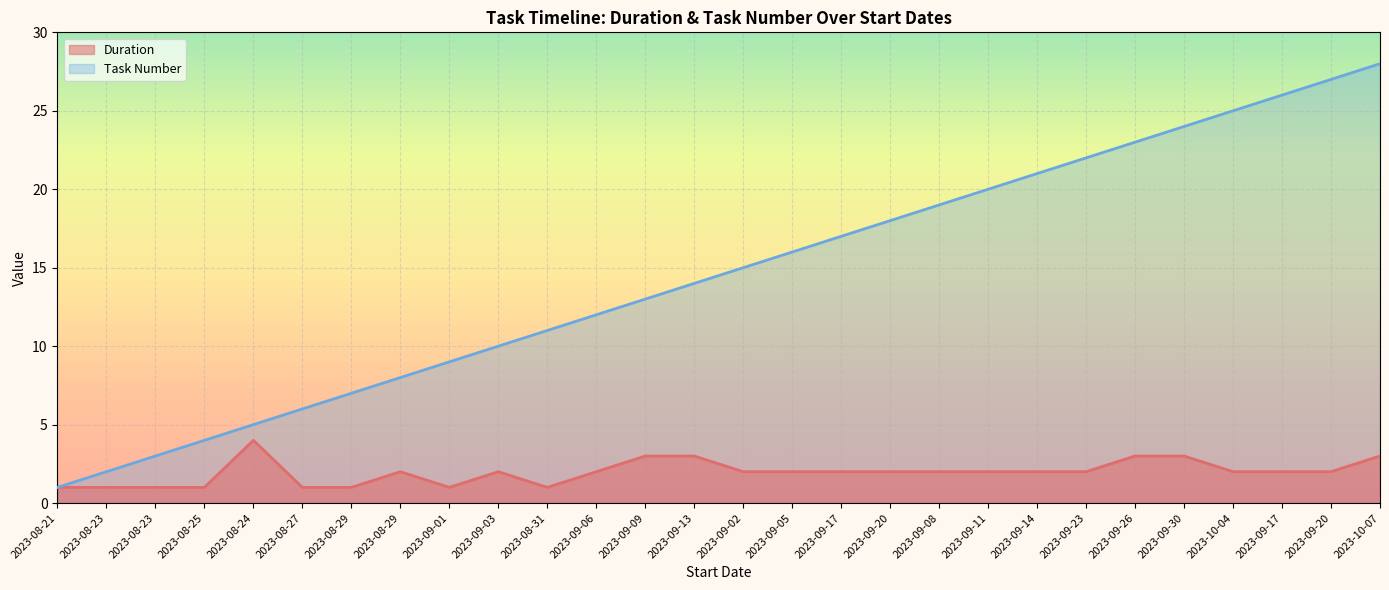

Reading right to left, extract all data points from this chart.

Duration: 3	2	2	2	3	3	2	2	2	2	2	2	2	2	3	3	2	1	2	1	2	1	1	4	1	1	1	1
Task Number: 28	27	26	25	24	23	22	21	20	19	18	17	16	15	14	13	12	11	10	9	8	7	6	5	4	3	2	1